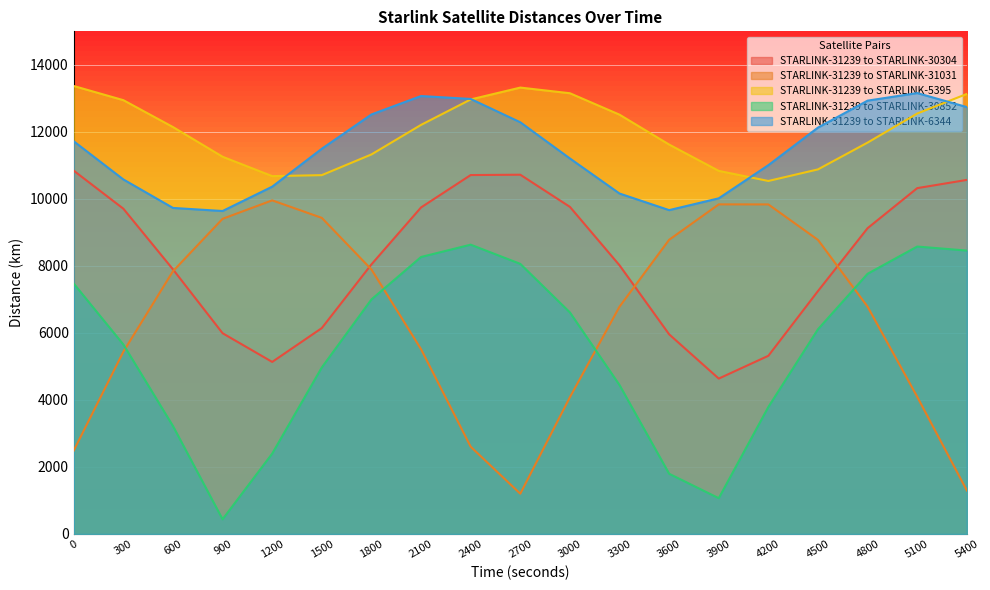

What is the average value of the STARLINK-31239 to STARLINK-31031 series?

6423.5